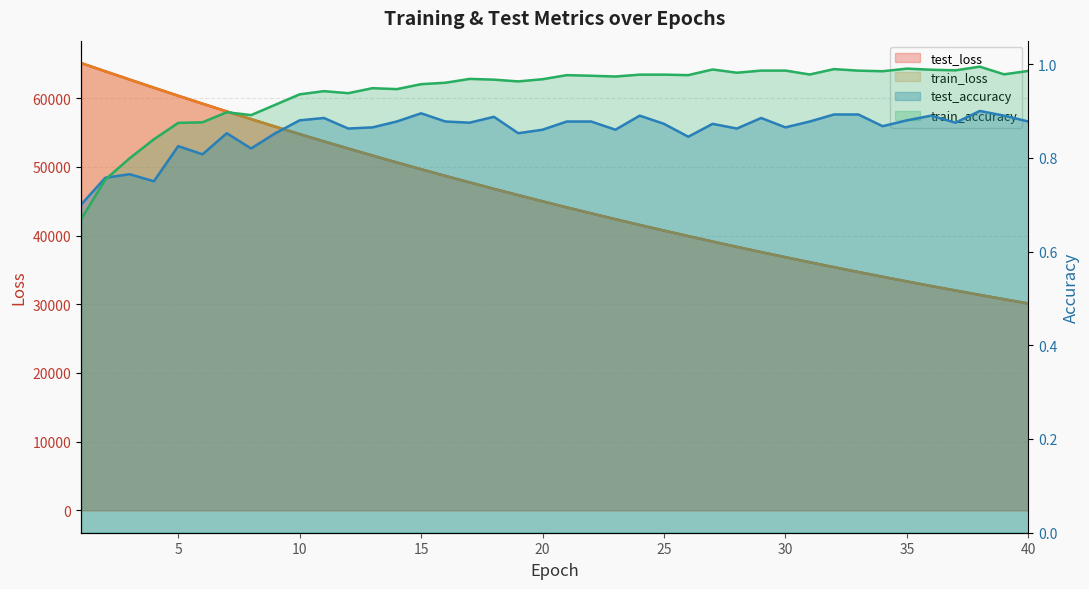

What is the value of the train_loss point at the 18th from the left?

46809.5